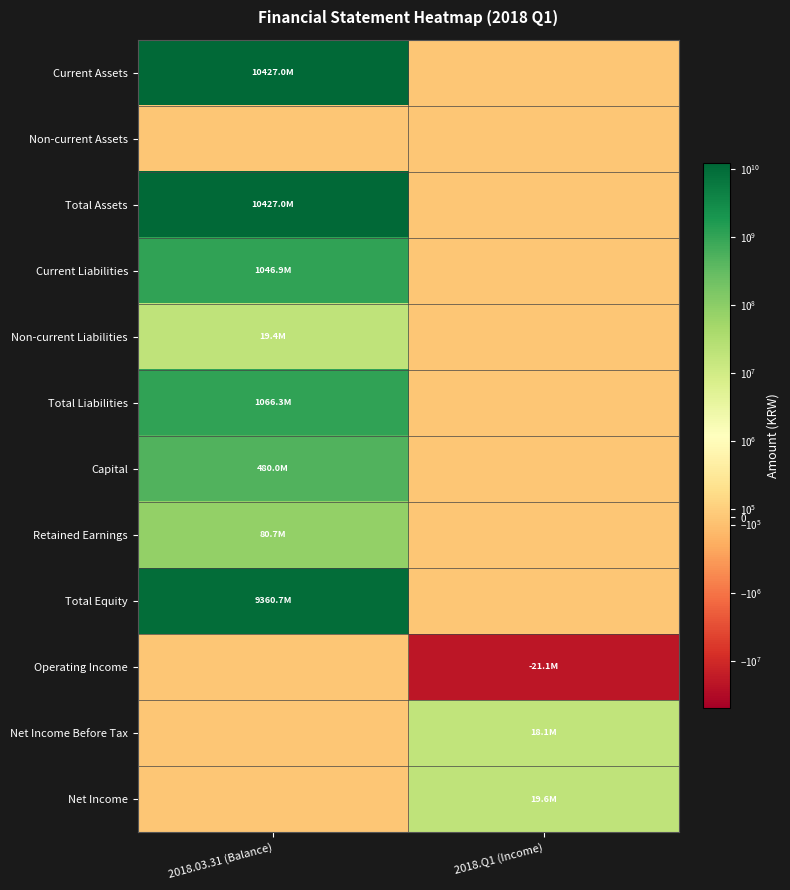

At which category does the chart reach its peak across all series?

2018.03.31 (Balance)